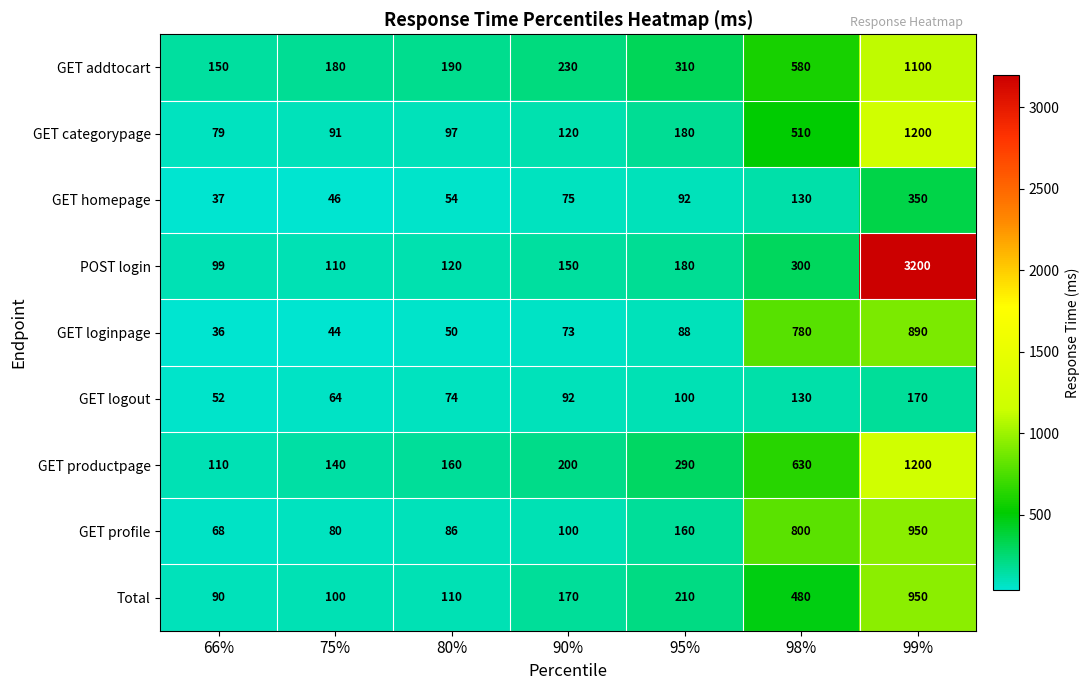

Which category has the lowest value across all series?

66%